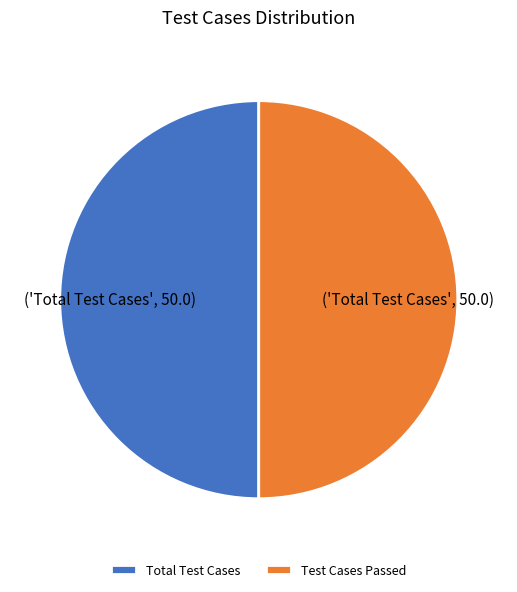

Approximately how many times larger is the value at Total Test Cases compared to Test Cases Passed?

1.0